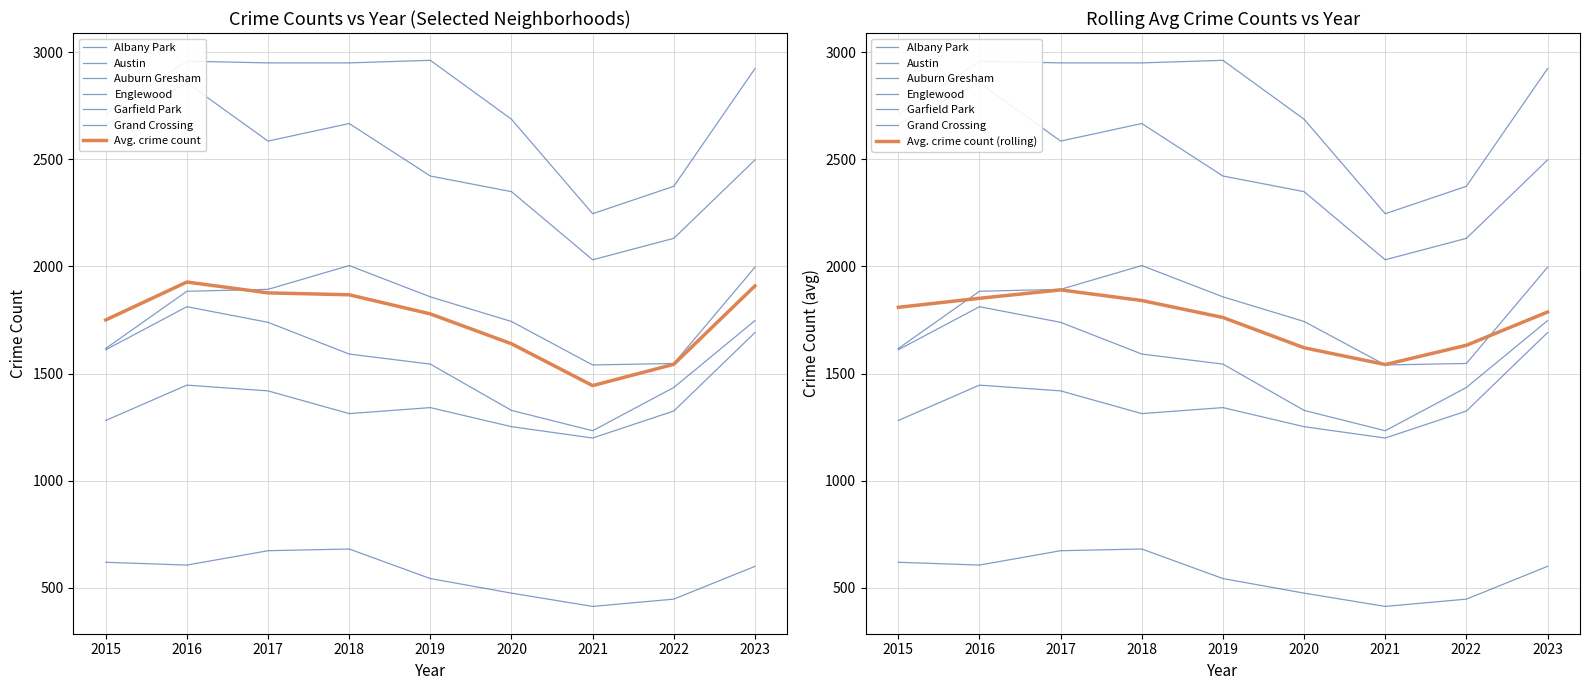

True or false: Garfield Park and Englewood intersect in this chart.

False